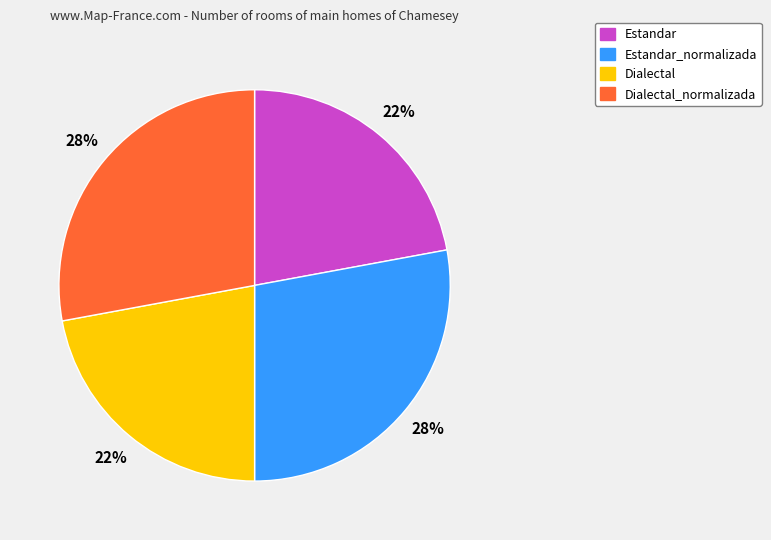

Does Estandar_normalizada account for over 50% of the chart?

No